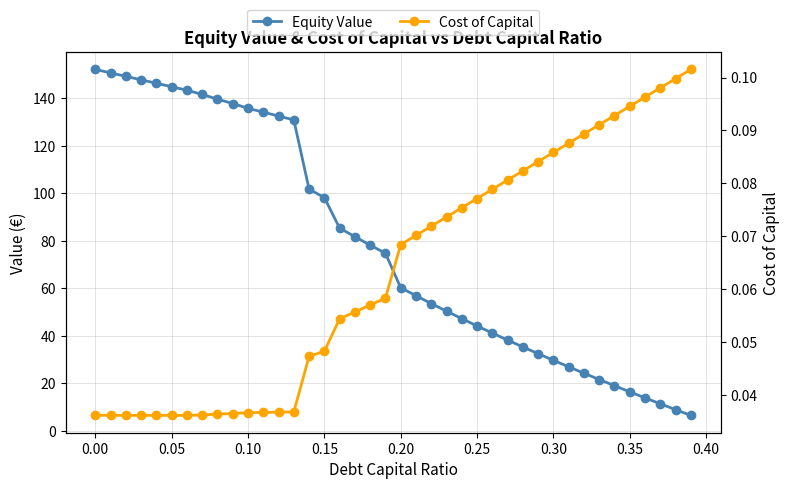

What is the value of the Cost of Capital point at the 18th from the left?

0.1